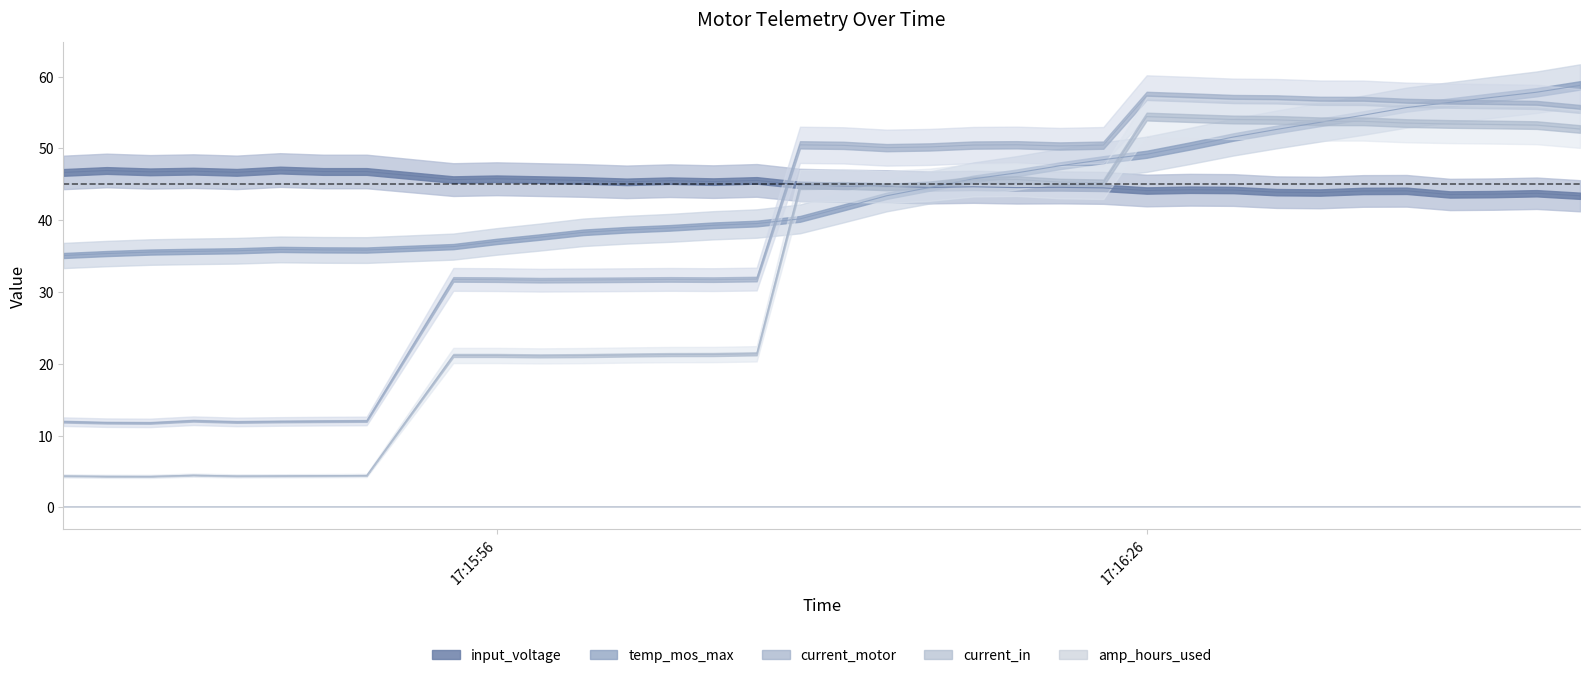

Which series has the largest total across all categories?

input_voltage